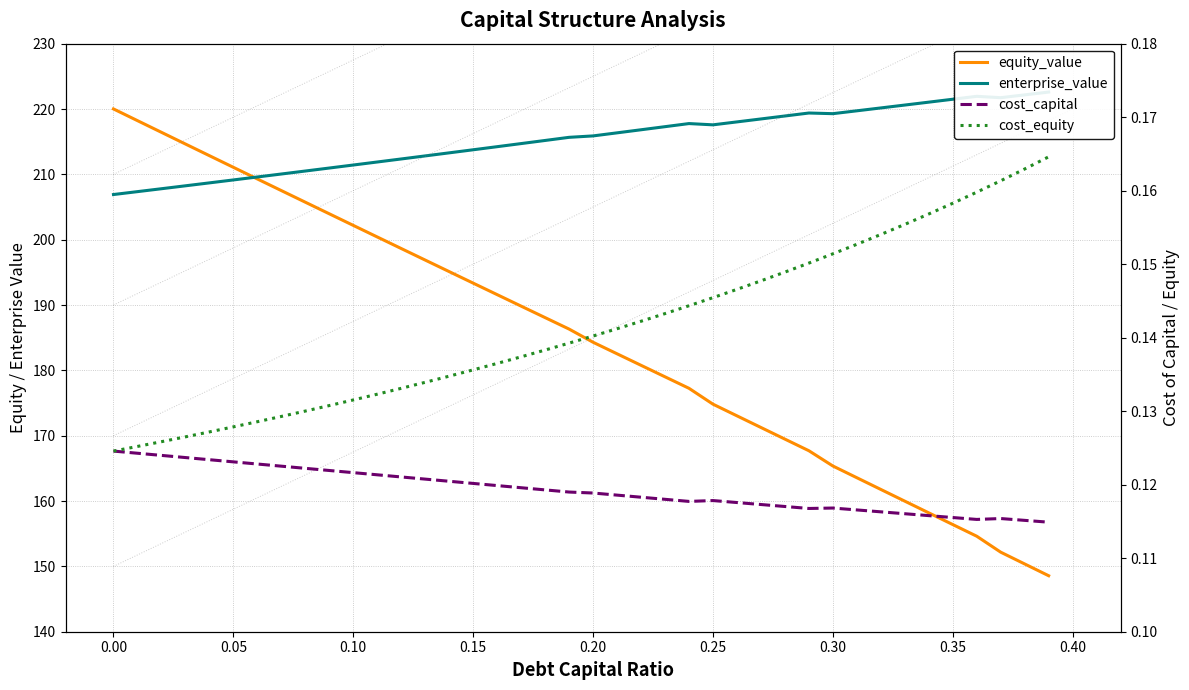

Which series has the largest total across all categories?

enterprise_value